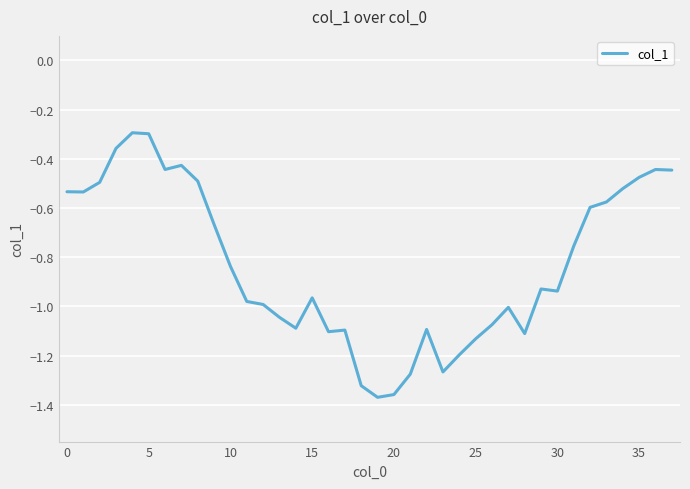

What is the difference between the maximum and minimum values?

1.1